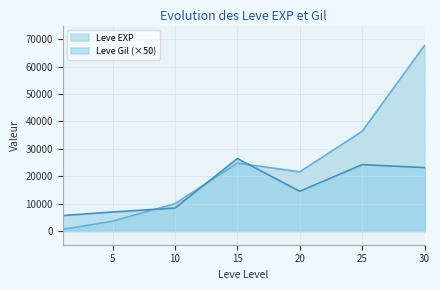

What is the value of the Leve Gil point at the 6th from the left?

24250